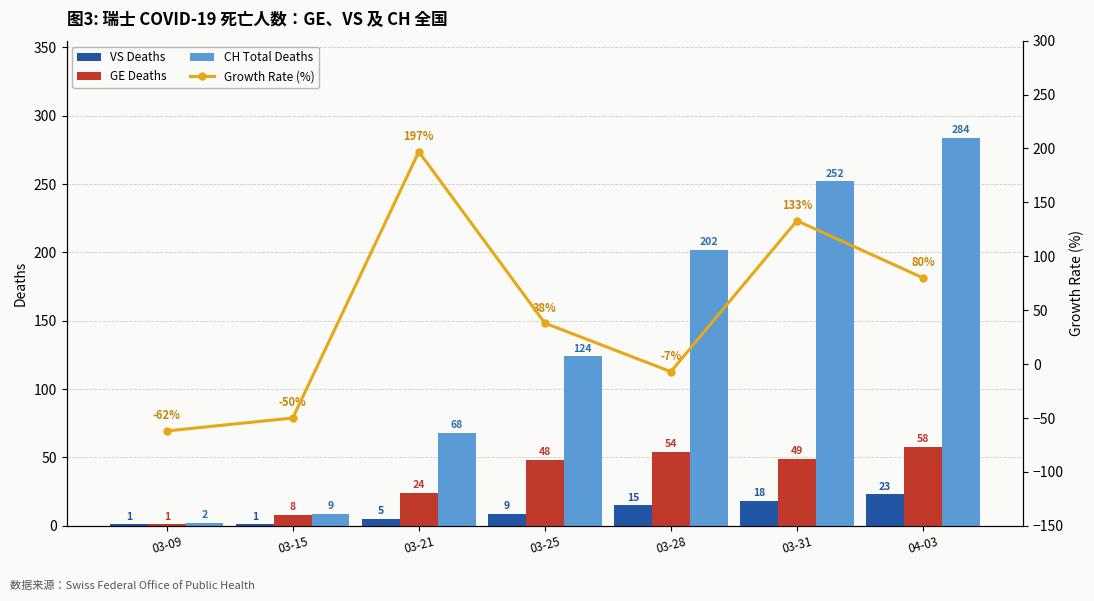

What is the total value across all series at 04-03?

445